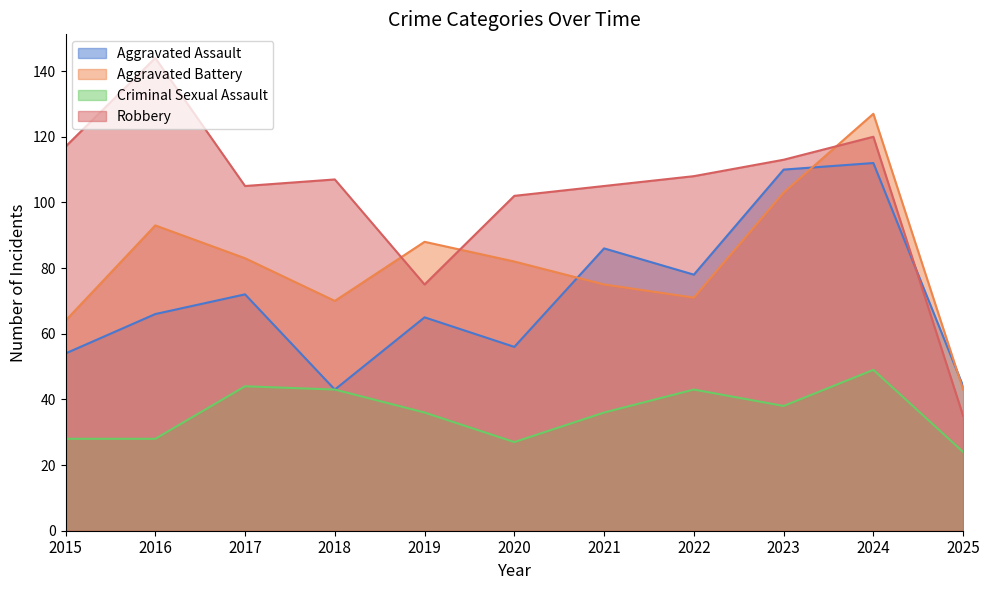

What is the difference between the highest and lowest values at 2019?

52